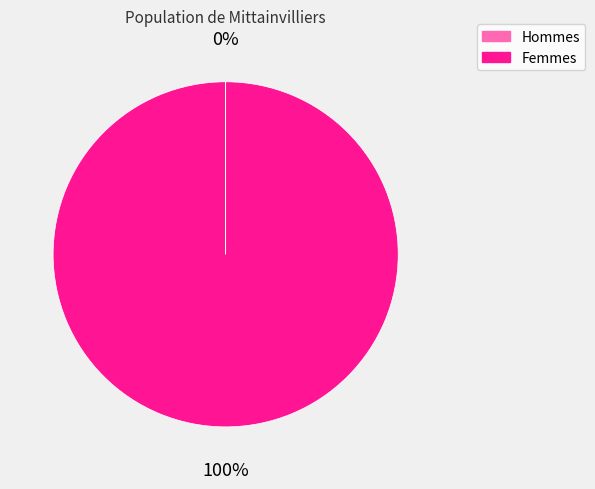

Is there a majority slice in this chart?

Yes